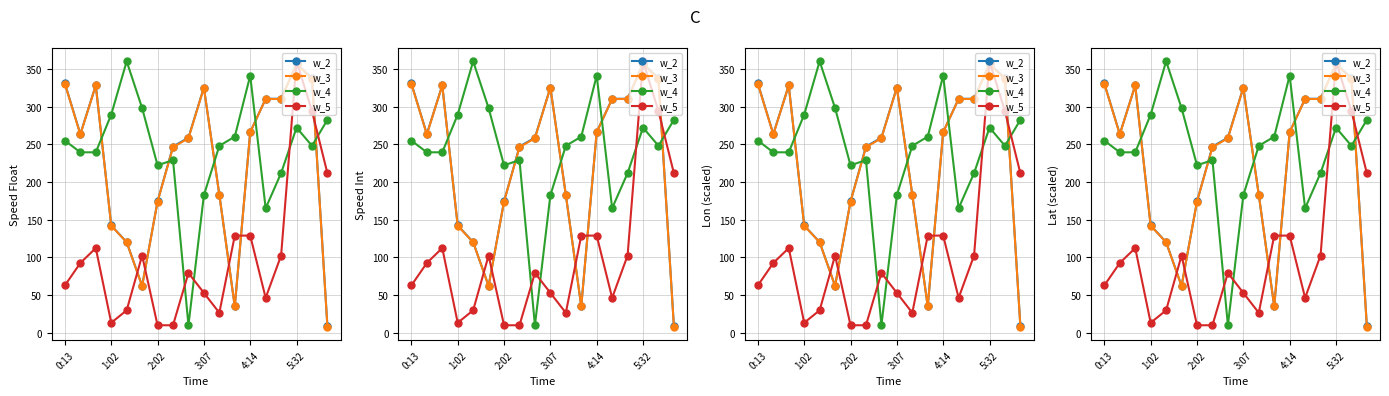

Count the number of data series in this chart.

4